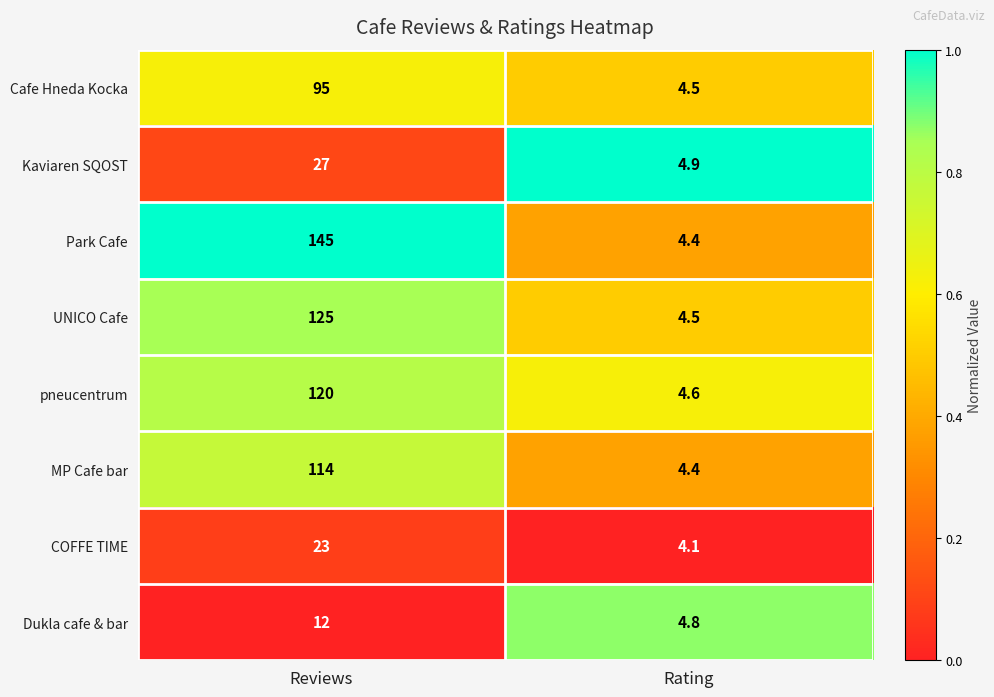

Reading left to right, list all the values displayed in this chart.

Cafe Hneda Kocka: 95.0	4.5
Kaviaren SQOST: 27.0	4.9
Park Cafe: 145.0	4.4
UNICO Cafe: 125.0	4.5
pneucentrum: 120.0	4.6
MP Cafe bar: 114.0	4.4
COFFE TIME: 23.0	4.1
Dukla cafe & bar: 12.0	4.8